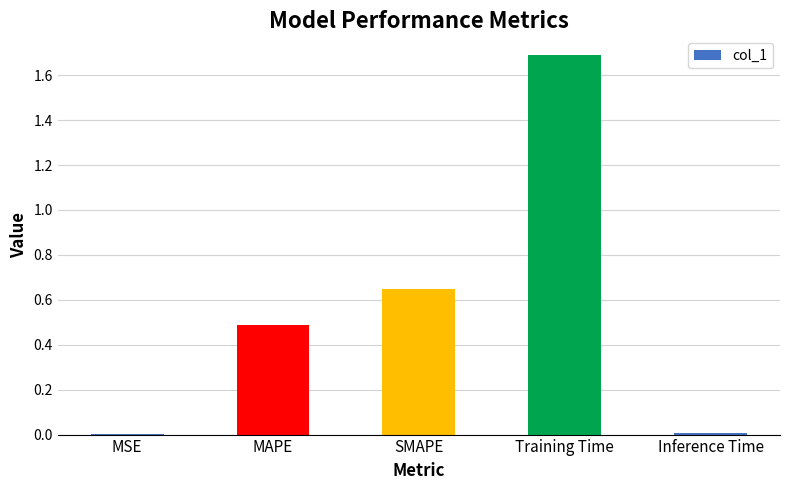

What is the sum of the values at SMAPE and MAPE?

1.1